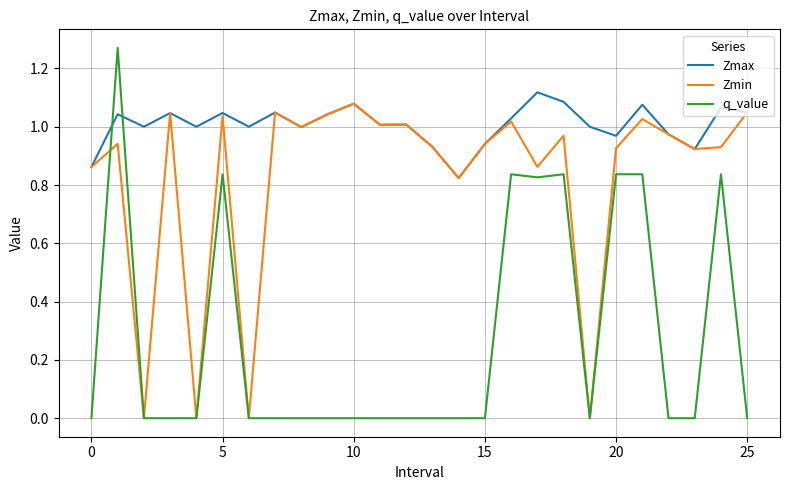

Which series has the largest total across all categories?

Zmax